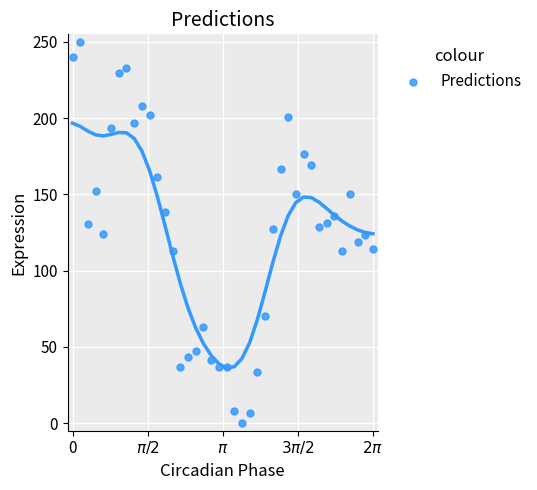

What is the range of Y values (max minus min)?

250.0